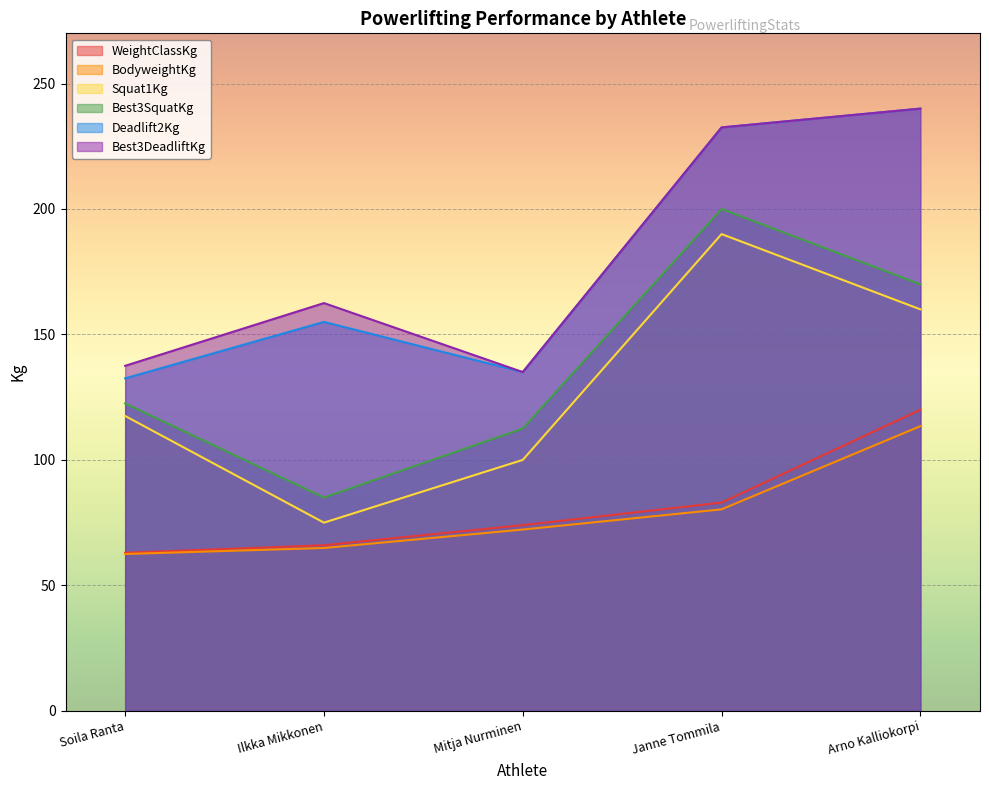

What is the highest value of the Squat1Kg series?

190.0